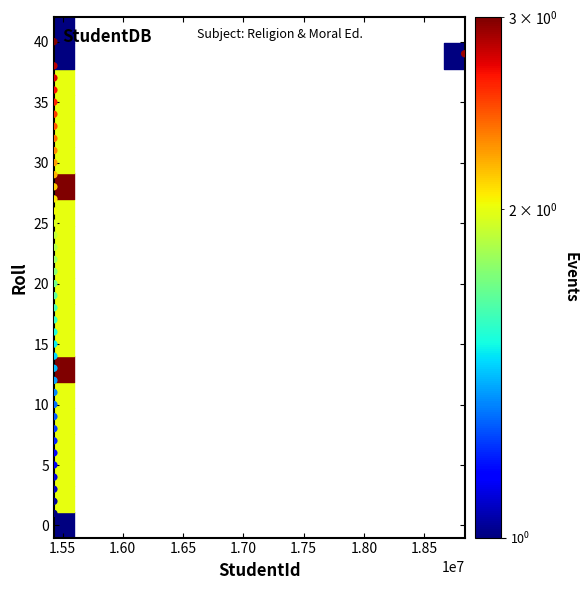

What is the range of X values (max minus min)?

3407276